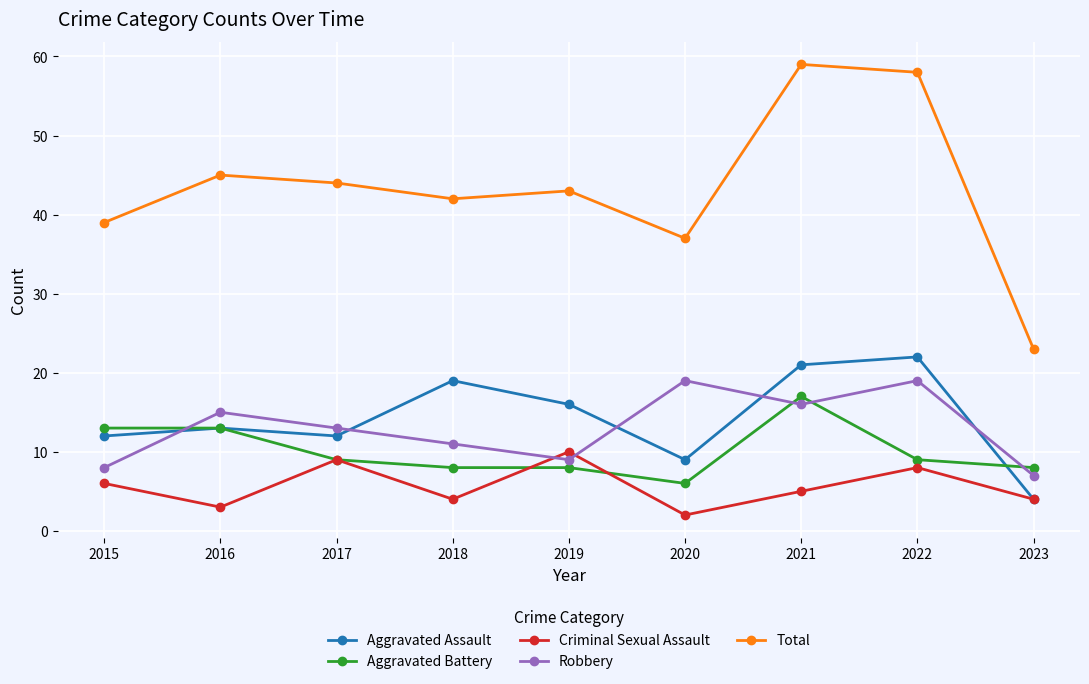

True or false: Total and Robbery intersect in this chart.

False